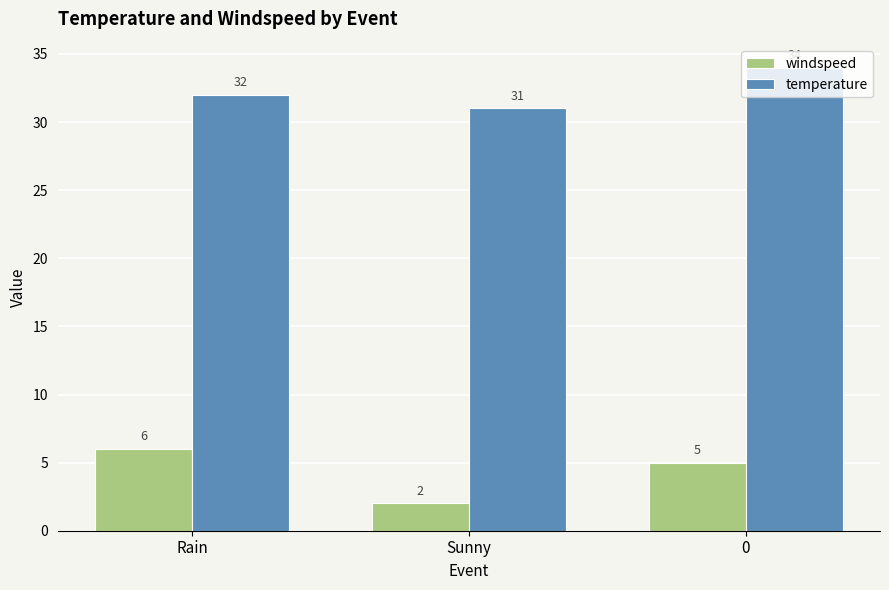

Does the chart contain any negative values?

No